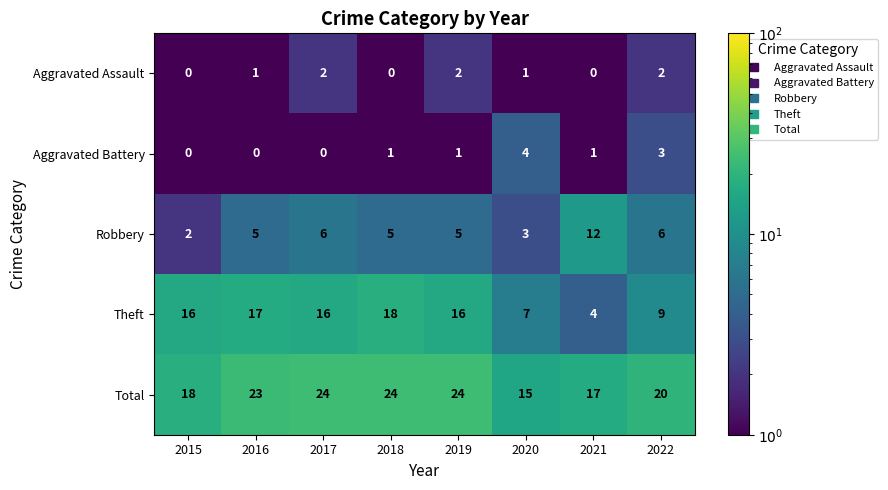

What is the maximum value shown in the chart?

24